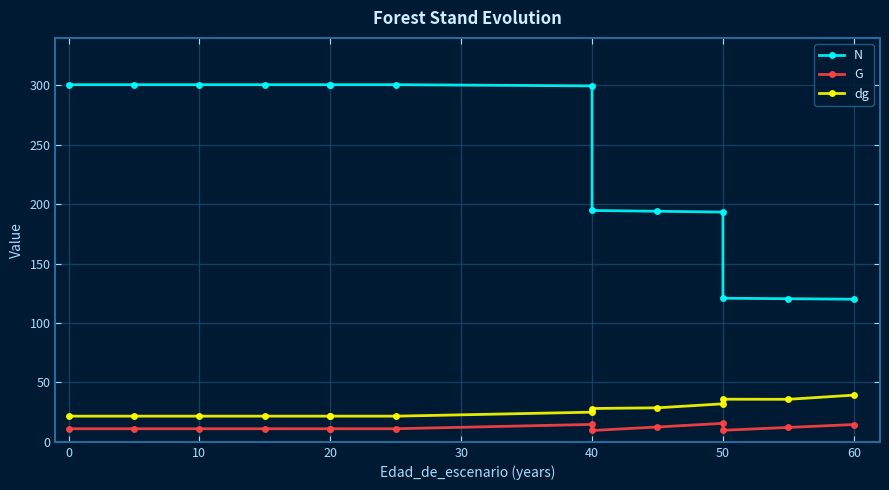

What is the greatest value displayed?

300.6